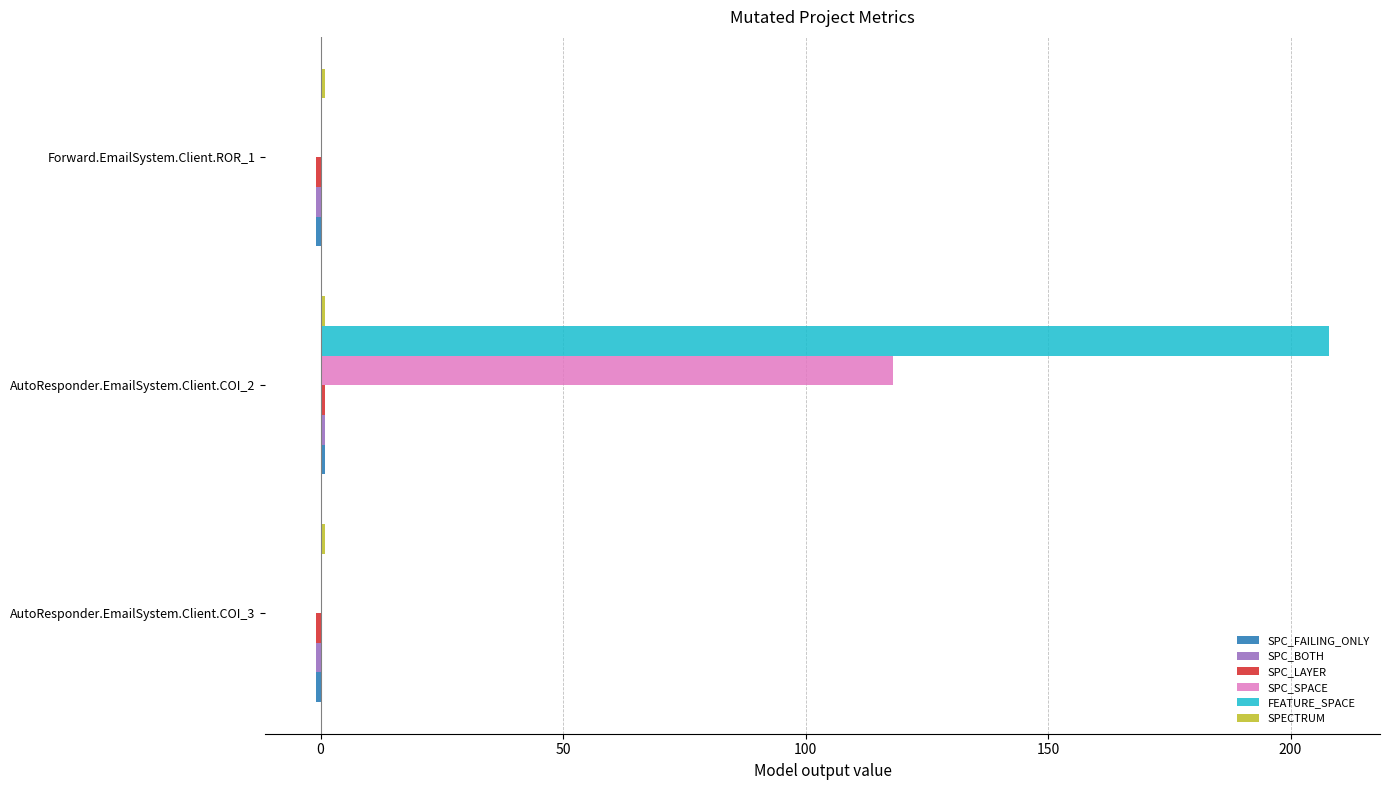

Which label corresponds to the largest value in the chart?

AutoResponder.EmailSystem.Client.COI_2